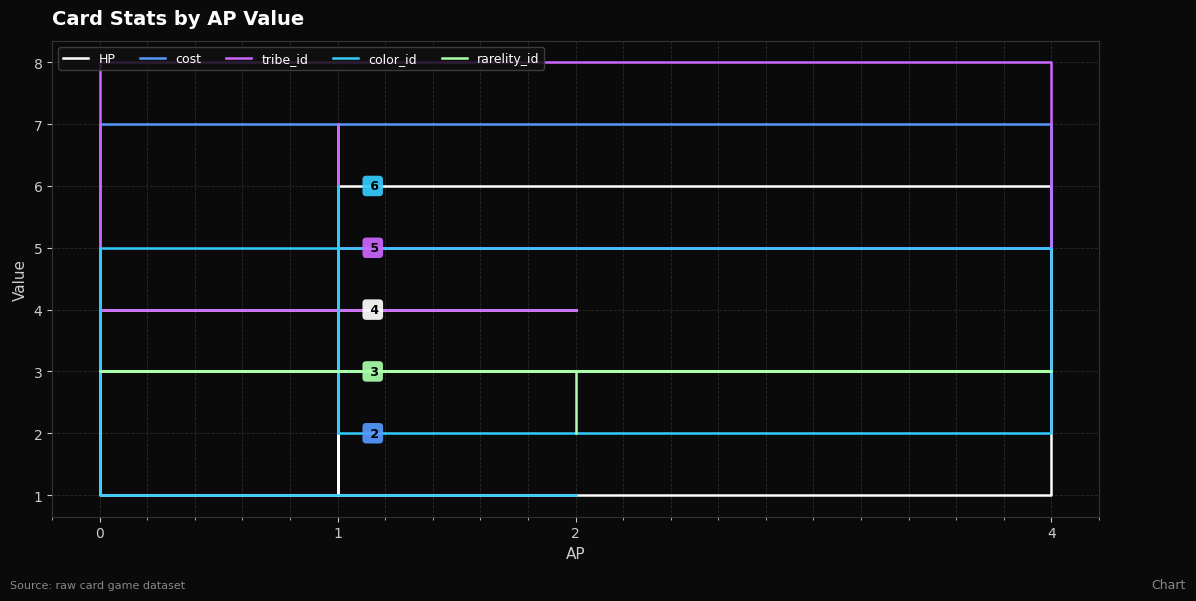

Which series has the widest spread of values?

HP